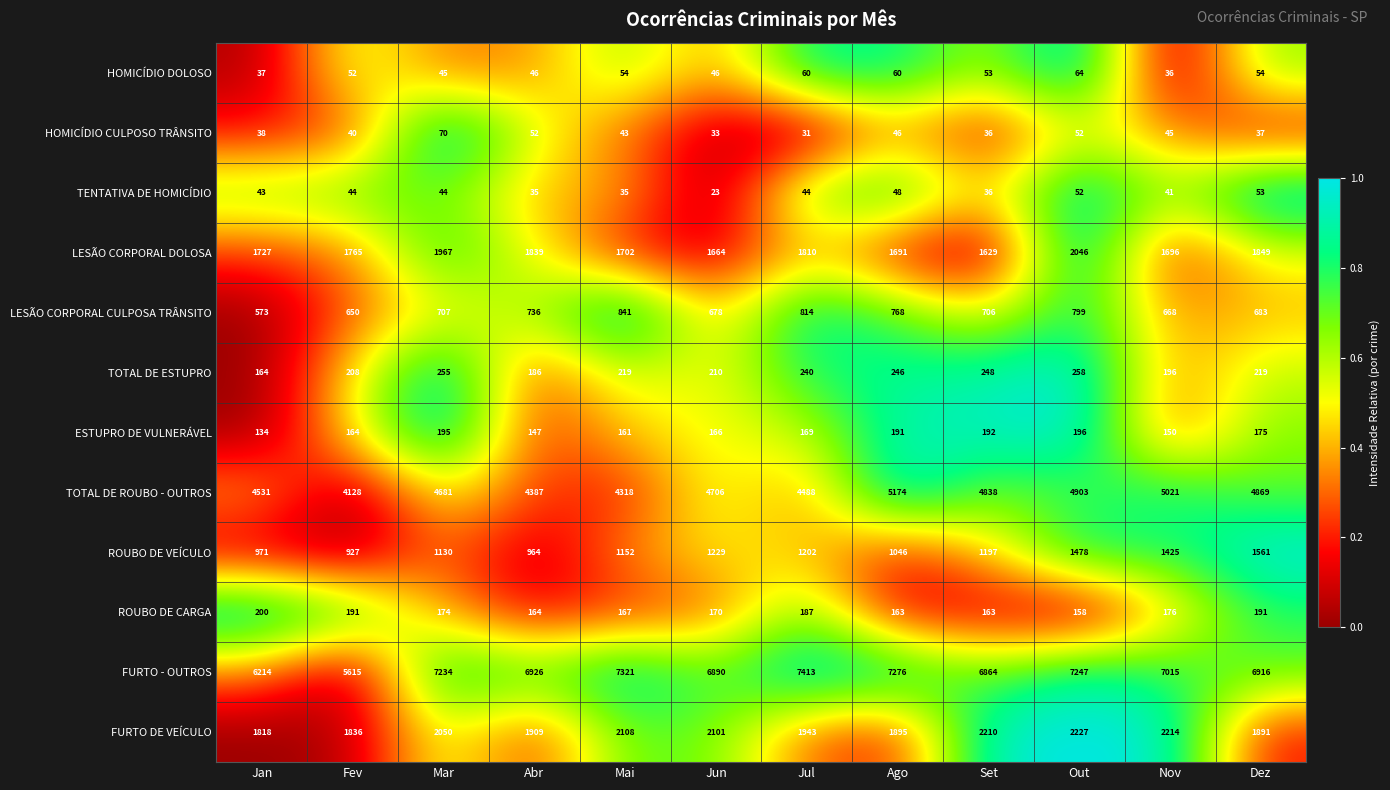

Where is HOMICÍDIO DOLOSO nearest to the value 50?

Fev